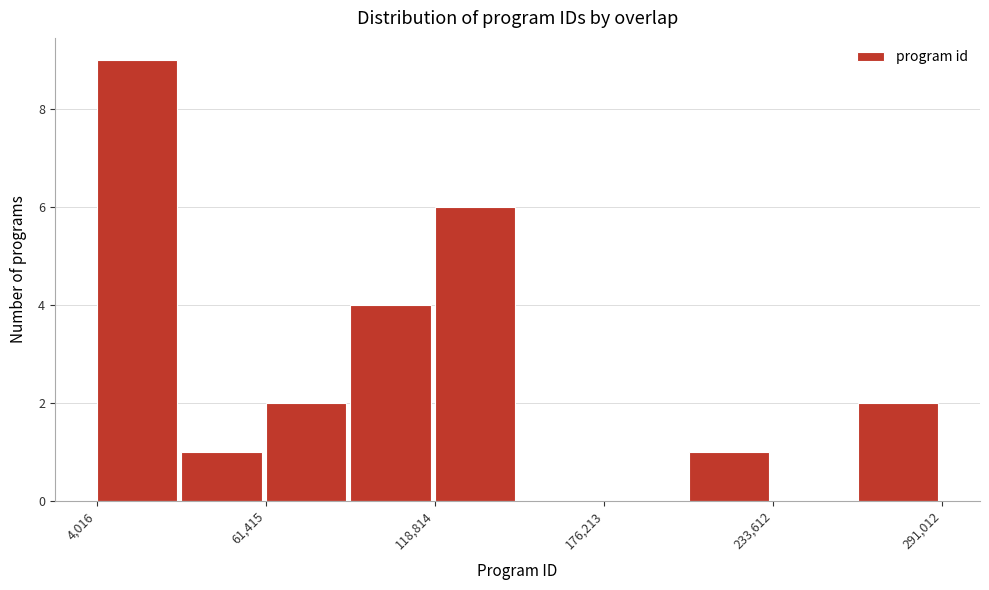

Around what value on the x-axis is the tallest bar? Give the approximate position of its centre, as read against the axis.

20000